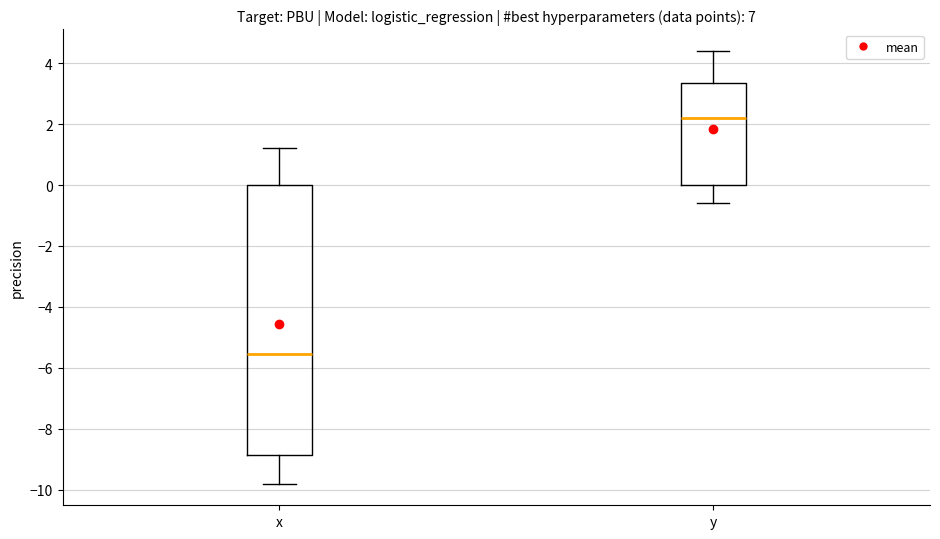

Reading left to right, transcribe this box plot: for each box, give where its median line is, the range the box spans, and where its two whiskers end, as read against the y-axis. The values are not printed on the chart, so give them approximately, as read against the axis.

x: median -5.6, box -8.8 to 0.0, whiskers -9.8 to 1.2
y: median 2.2, box 0.0 to 3.4, whiskers -0.6 to 4.4